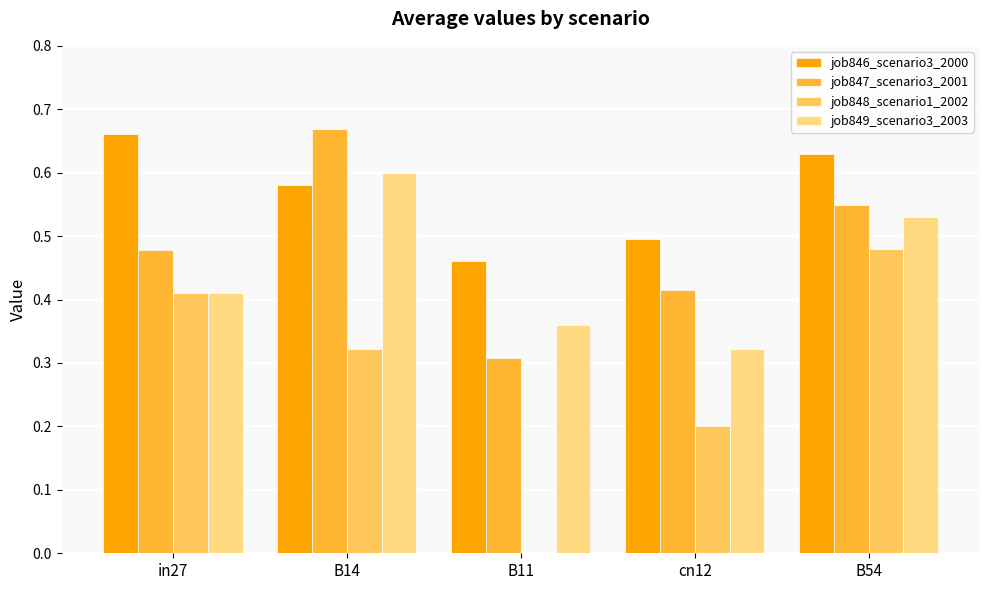

Is it true that job848_scenario1_2002 equals 0.2 at B11?

False